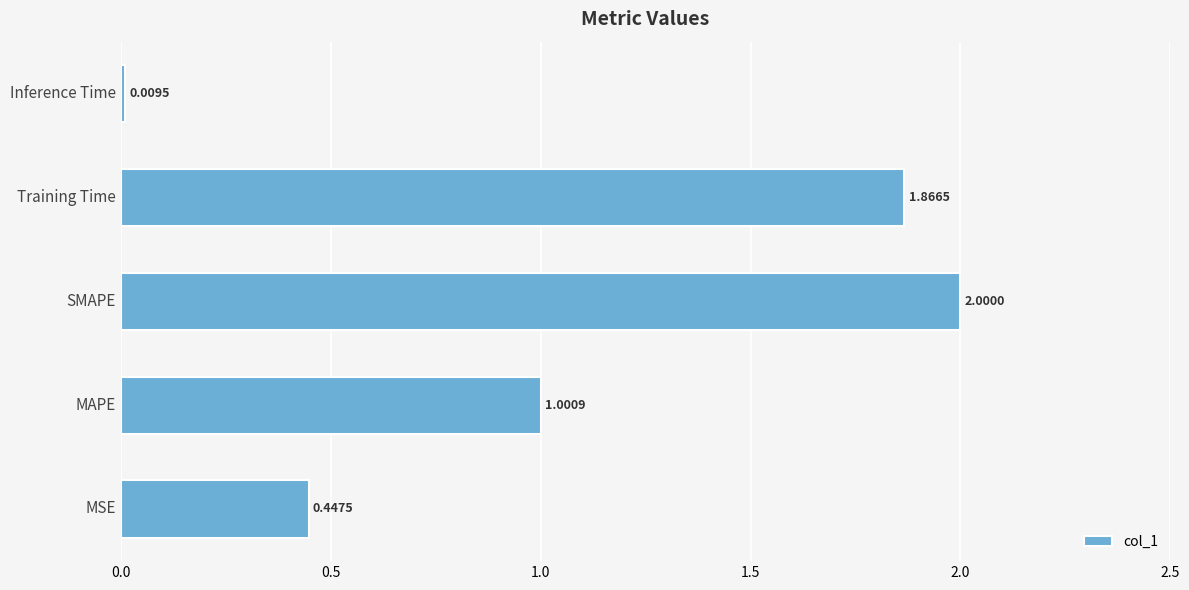

What is the average value?

1.1